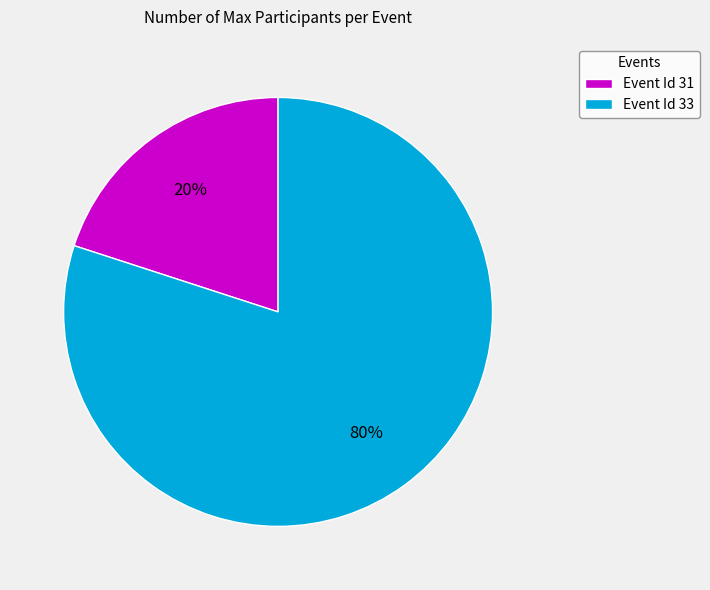

To the nearest percent, what is the difference between the largest and smallest slice percentages?

60%